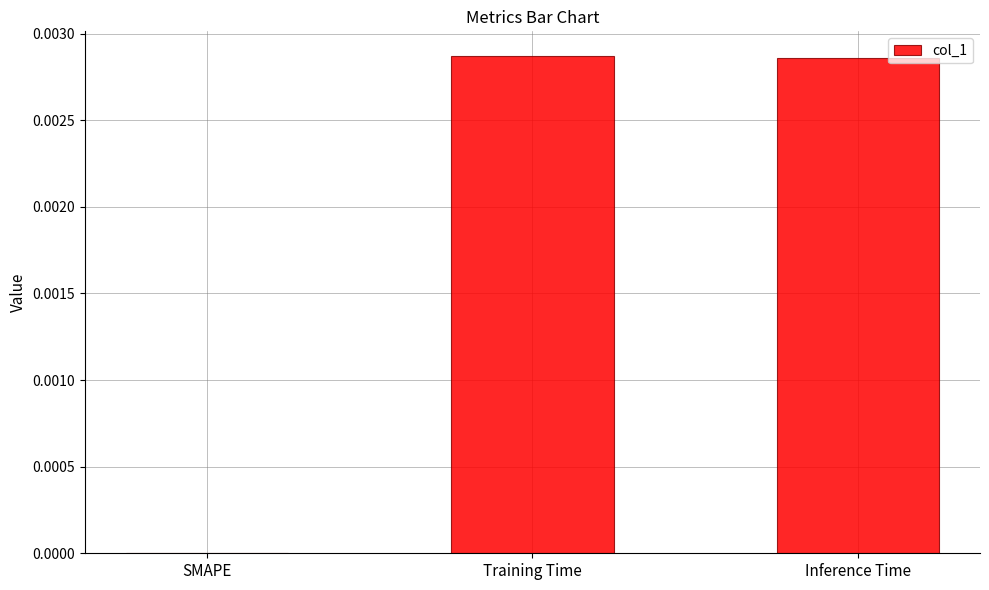

Between SMAPE and Inference Time, which is larger?

Inference Time